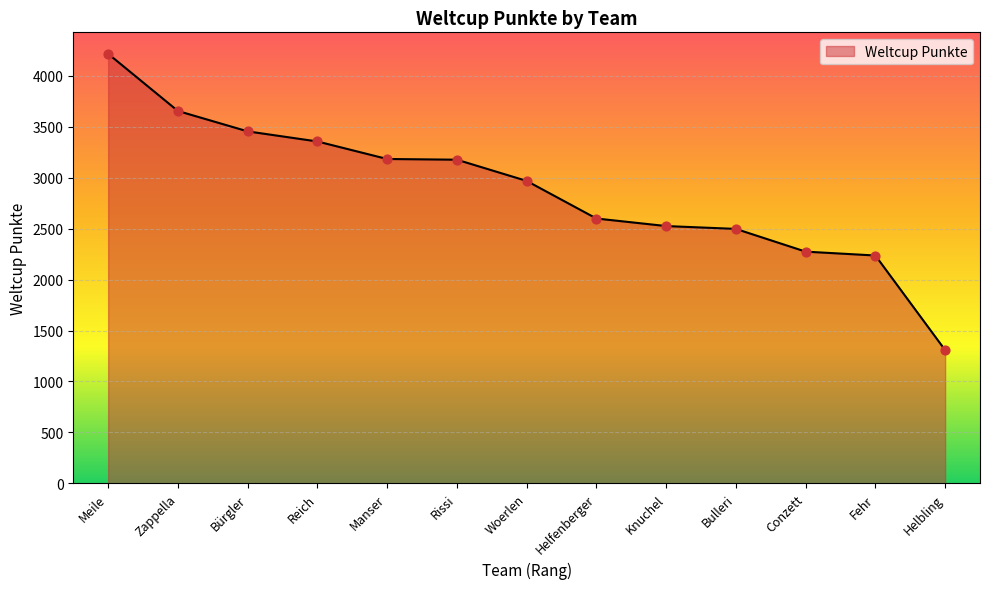

Approximately how many times larger is the value at Helfenberger compared to Helbling?

2.0